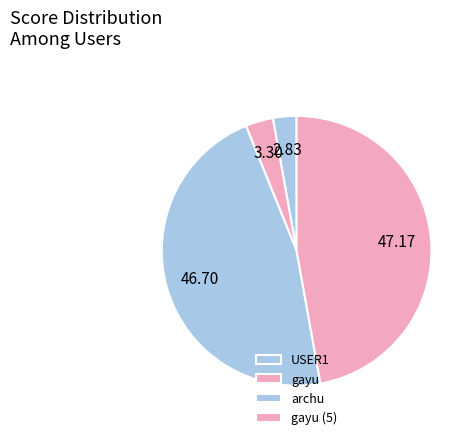

True or false: gayu (5) accounts for 47% of the total.

True